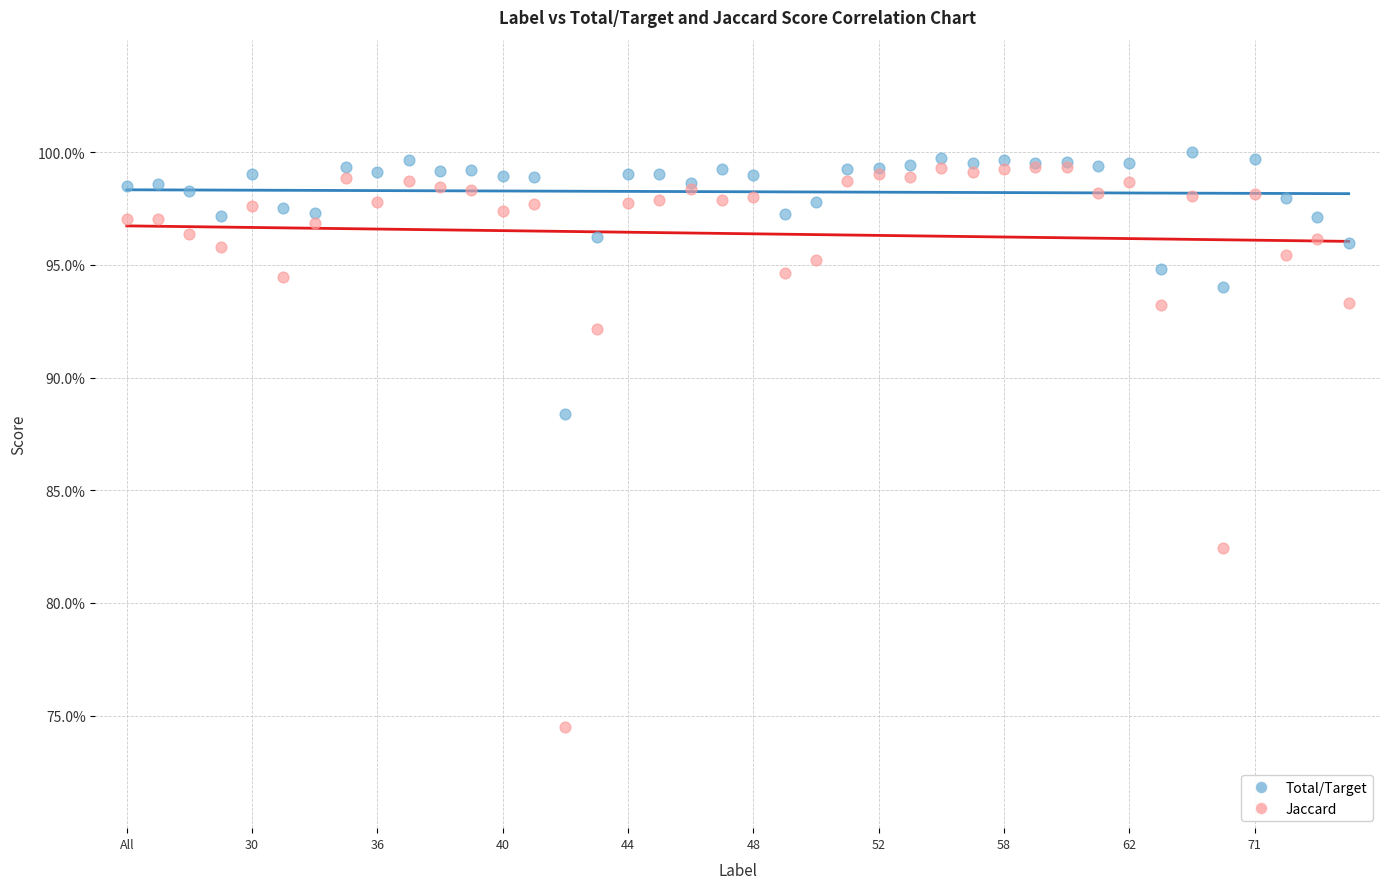

Which series reaches the minimum Y coordinate?

Jaccard